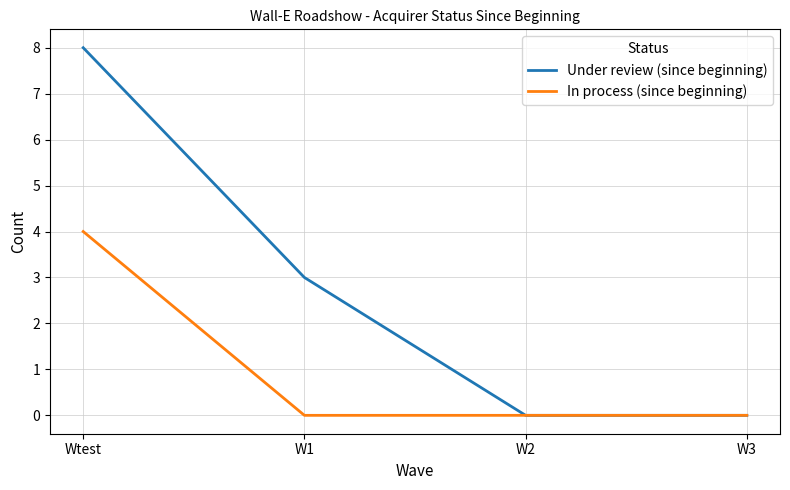

Reading left to right, transcribe all the data shown in this chart.

Under review (since beginning): 8	3	0	0
In process (since beginning): 4	0	0	0